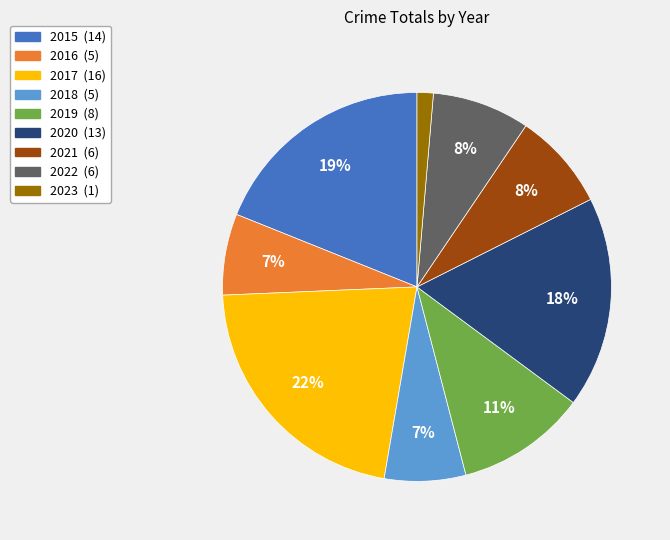

Which has a higher value, 2017 or 2022?

2017